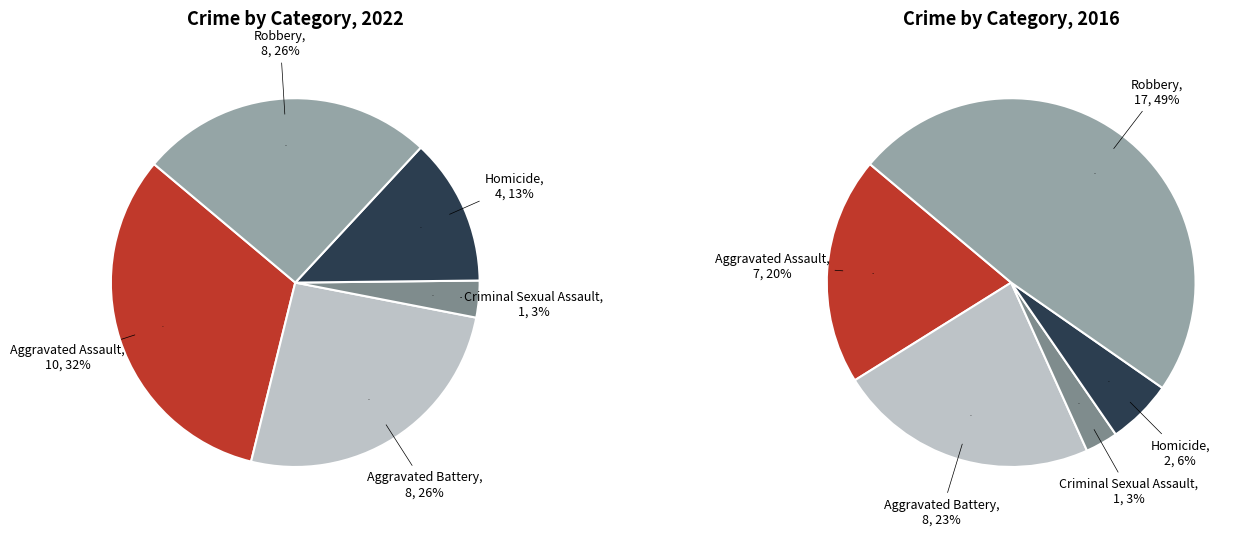

Rank the categories by value from lowest to highest.

Criminal Sexual Assault, Homicide, Aggravated Battery, Robbery, Aggravated Assault